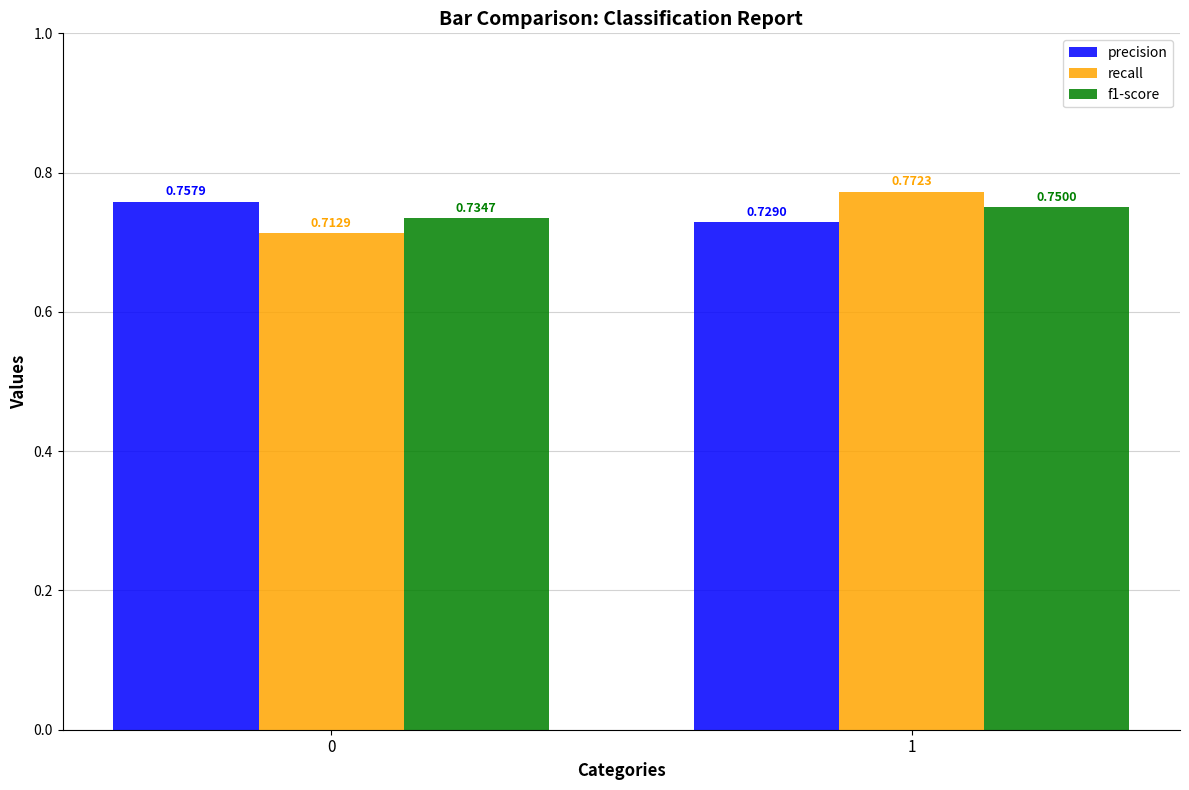

What is the sum of the recall values at 0 and 1?

1.5